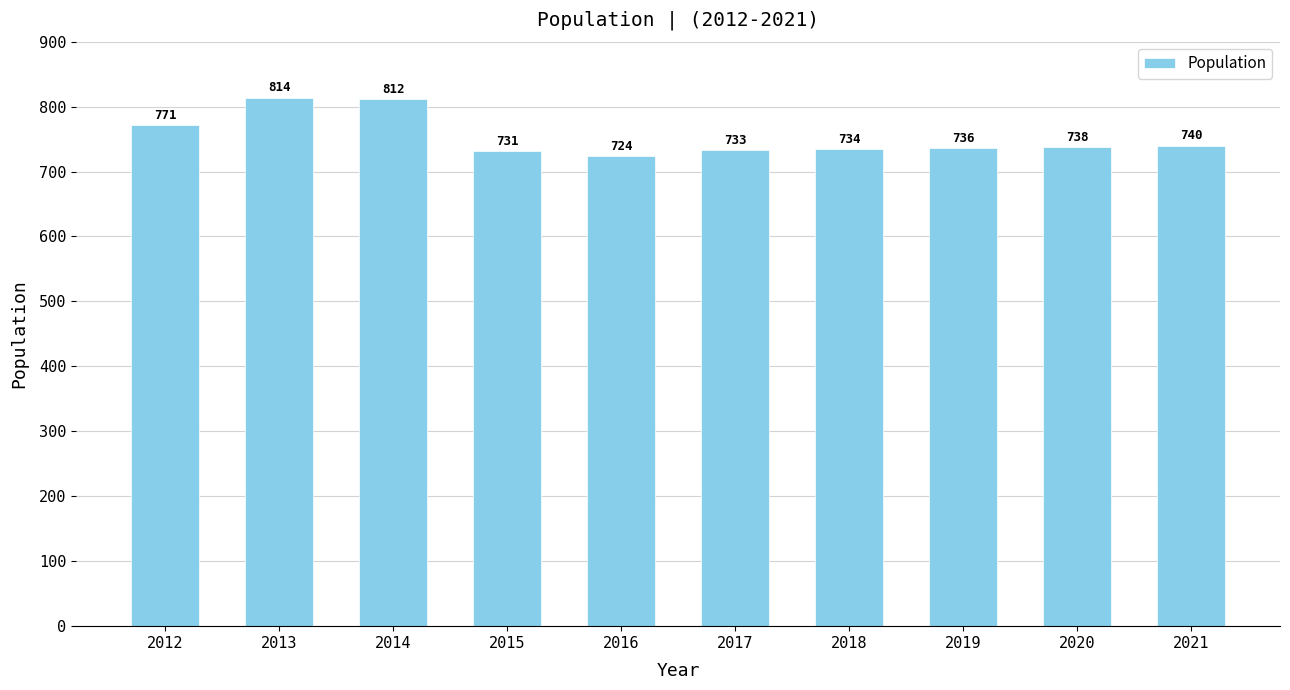

Approximately how many times larger is the value at 2016 compared to 2019?

1.0